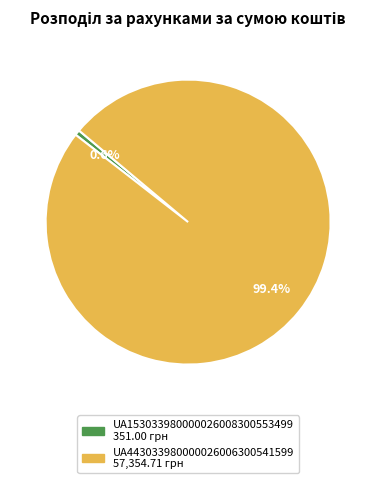

True or false: UA443033980000026006300541599 accounts for 88% of the total.

False